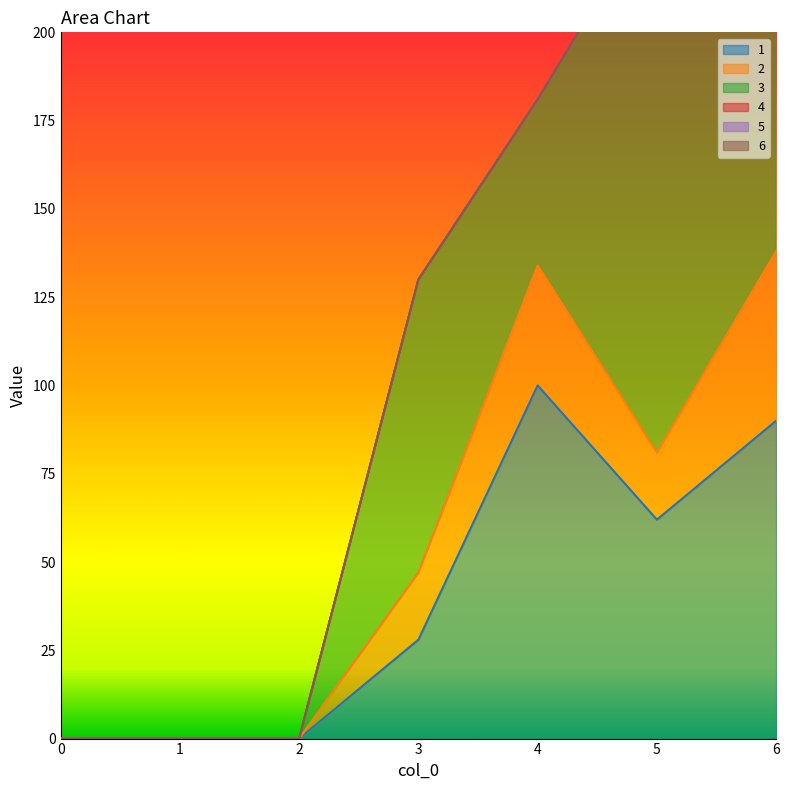

Is the value of 4 at 1 greater than the value of 5 at 4?

No